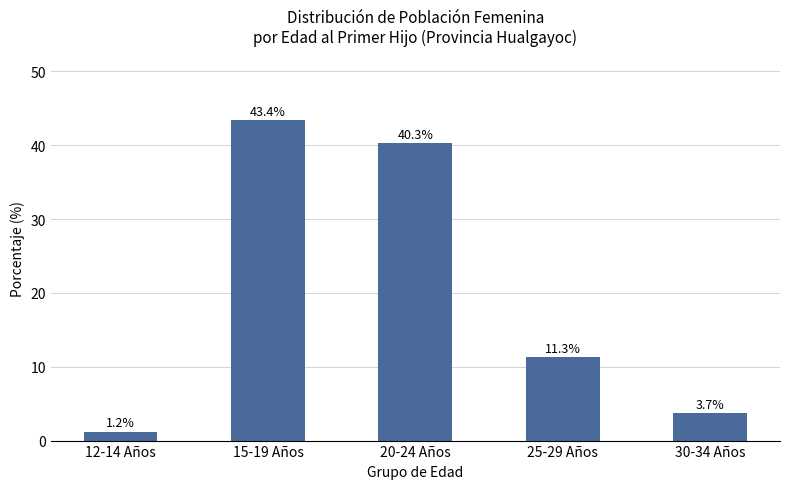

What is the maximum value shown in the chart?

43.4